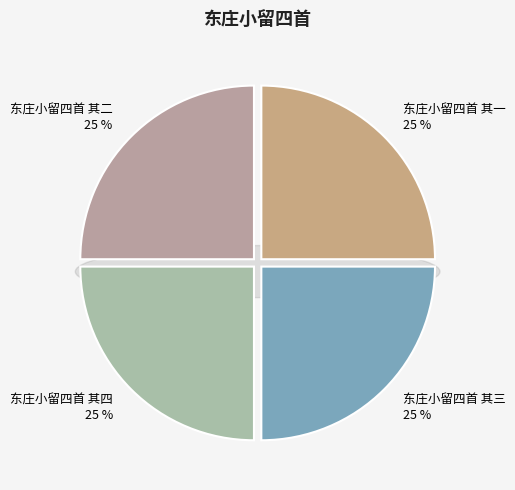

What portion of the pie excludes 东庄小留四首 其二?

75.0%